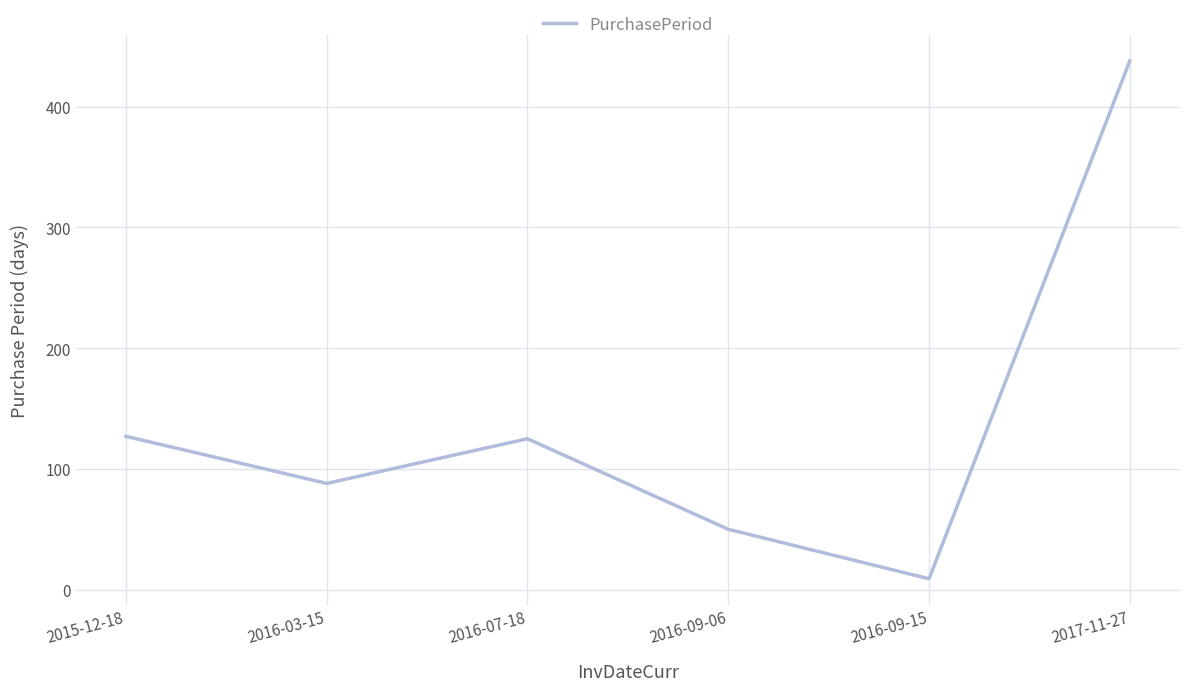

What is the difference between the maximum and minimum values?

429